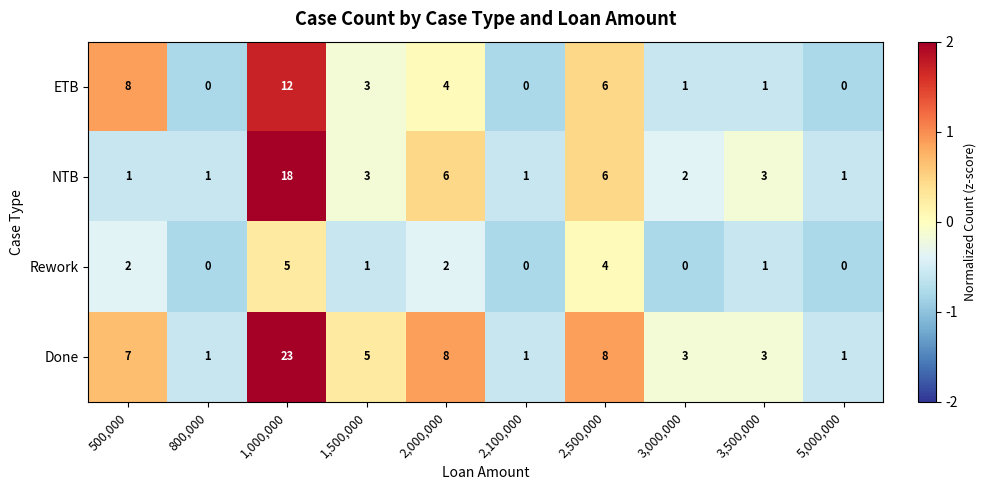

The value of ETB at 1,000,000 is 12. True or false?

True